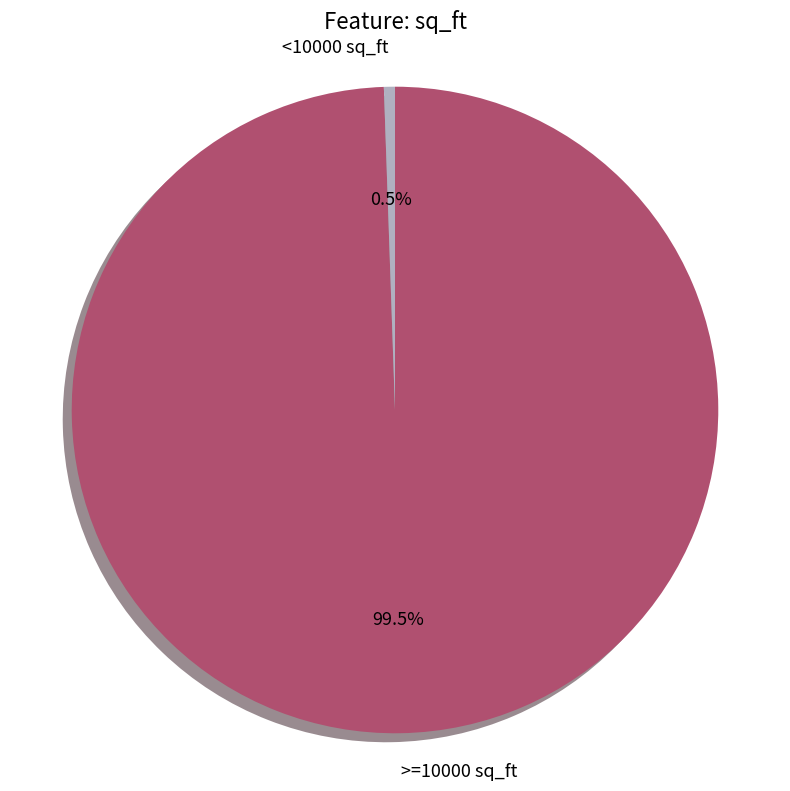

Rank the categories by value from highest to lowest.

>=10000 sq_ft, <10000 sq_ft